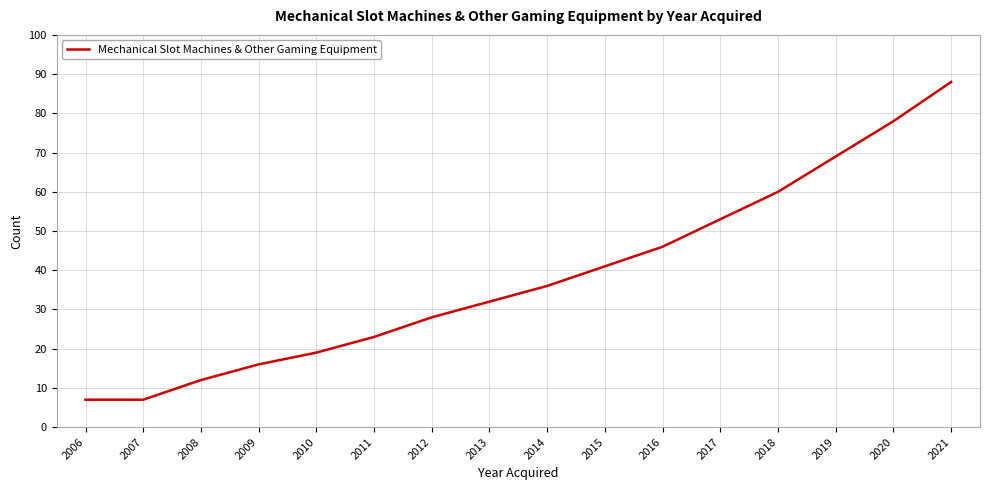

Reading left to right, transcribe all the data shown in this chart.

7	7	12	16	19	23	28	32	36	41	46	53	60	69	78	88